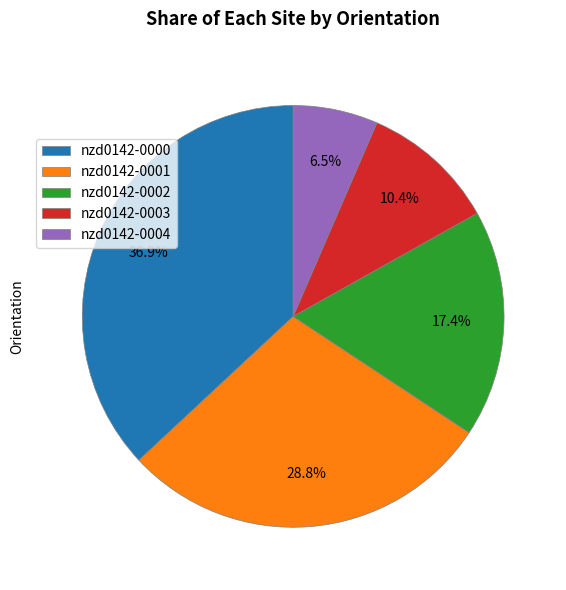

Does nzd0142-0000 account for over 50% of the chart?

No